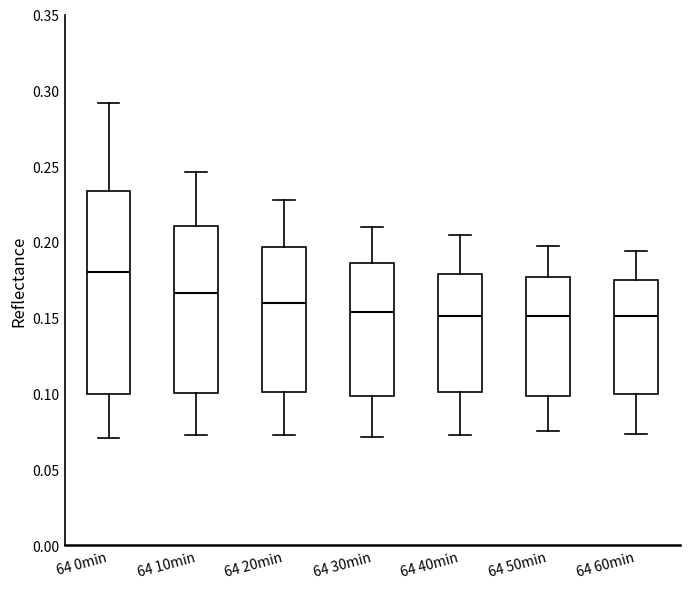

Reading left to right, transcribe this box plot: for each box, give where its median line is, the range the box spans, and where its two whiskers end, as read against the y-axis. The values are not printed on the chart, so give them approximately, as read against the axis.

64 0min: median 0.180, box 0.100 to 0.235, whiskers 0.070 to 0.290
64 10min: median 0.165, box 0.100 to 0.210, whiskers 0.075 to 0.245
64 20min: median 0.160, box 0.100 to 0.195, whiskers 0.075 to 0.225
64 30min: median 0.155, box 0.100 to 0.185, whiskers 0.070 to 0.210
64 40min: median 0.150, box 0.100 to 0.180, whiskers 0.075 to 0.205
64 50min: median 0.150, box 0.100 to 0.175, whiskers 0.075 to 0.200
64 60min: median 0.150, box 0.100 to 0.175, whiskers 0.075 to 0.195